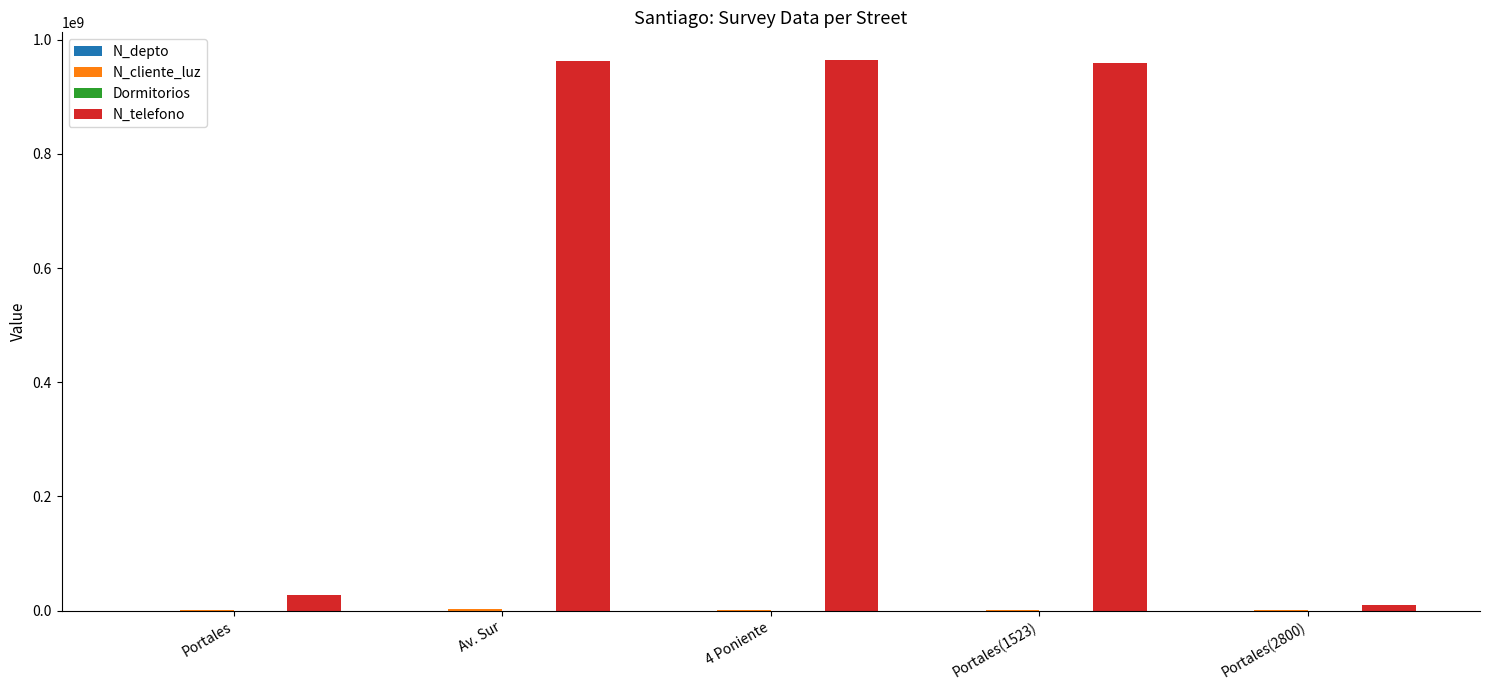

What is the maximum value shown in the chart?

964782014